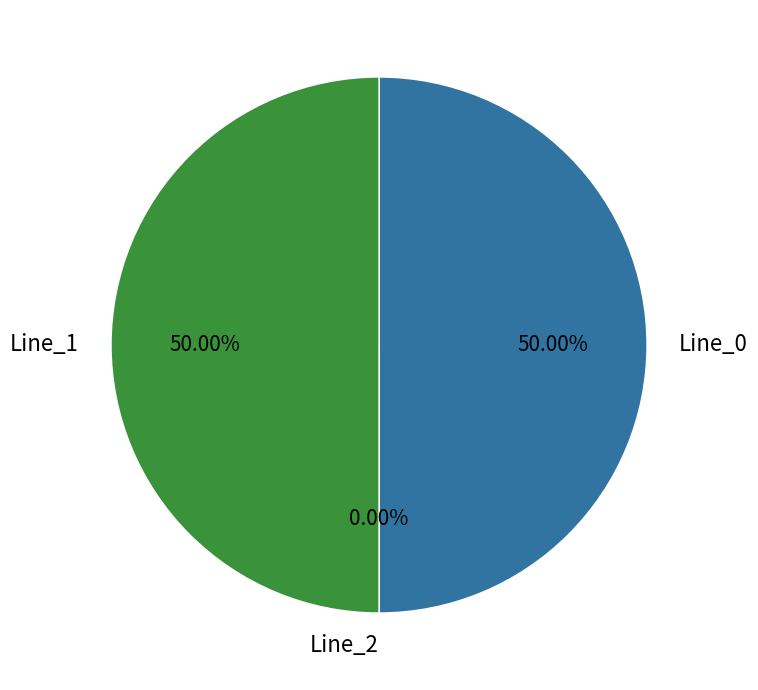

Which category has the smallest portion of the pie?

Line_2